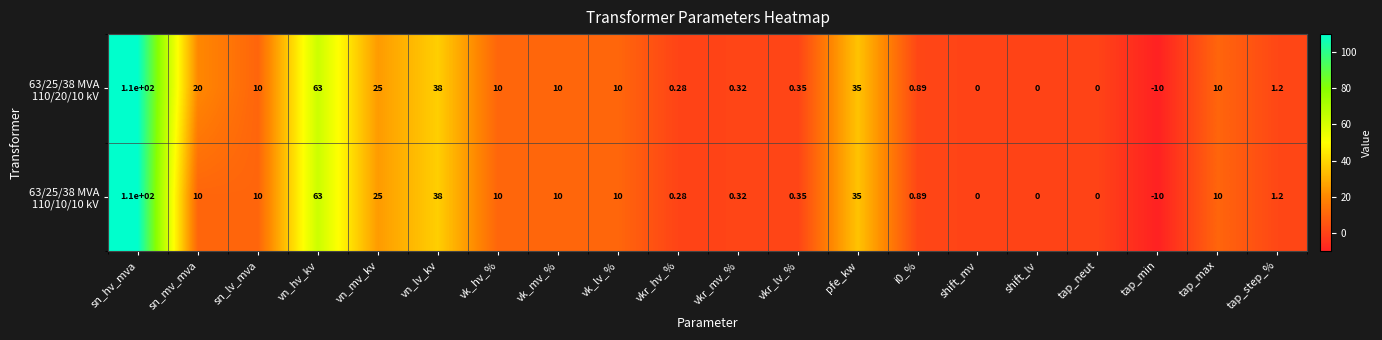

At which category is the sum across all series the highest?

sn_hv_mva